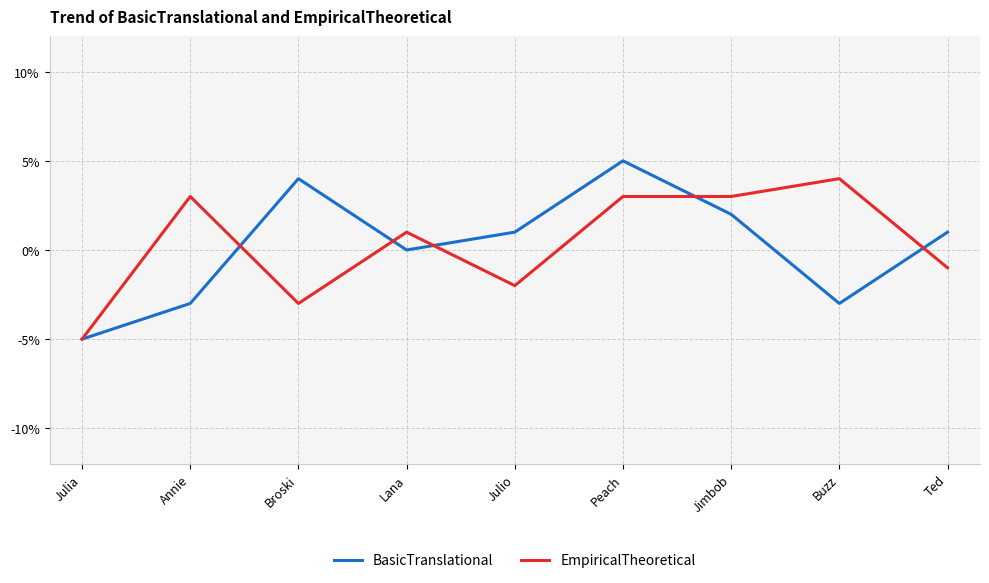

How many BasicTranslational values are between -3 and 2?

6